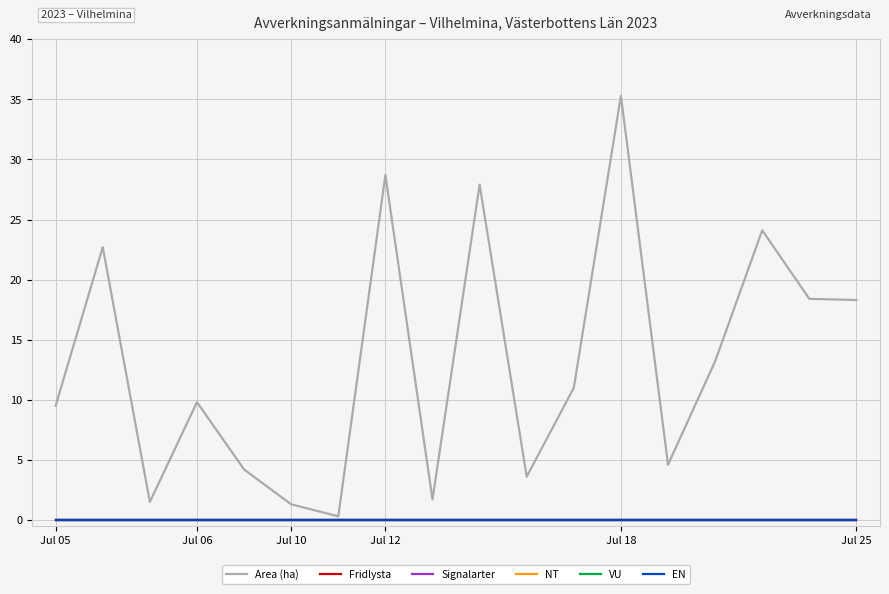

Which series has the largest range (max minus min)?

Area (ha)